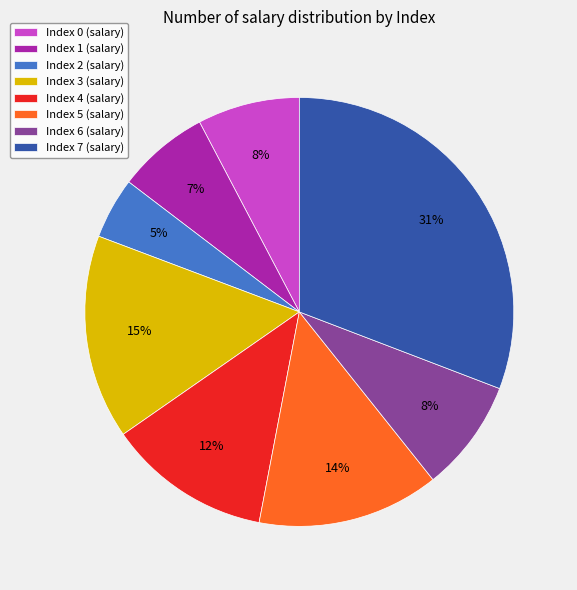

To the nearest percent, what is the difference between the largest and smallest slice percentages?

26%